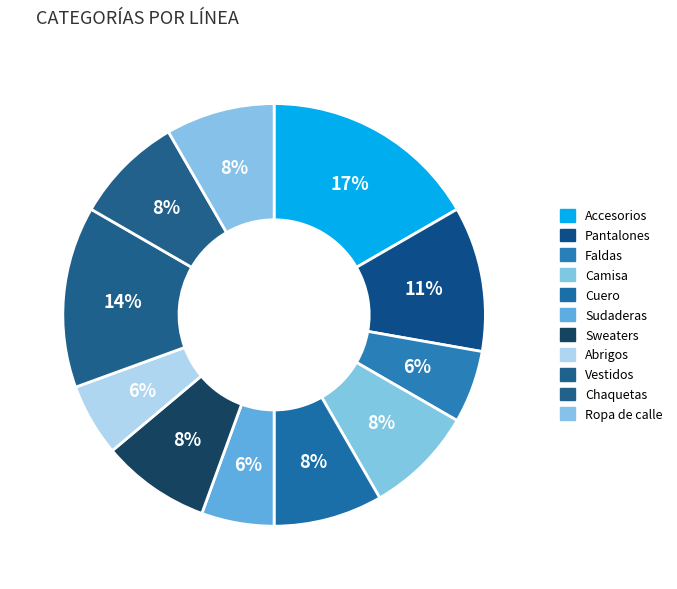

What portion of the pie excludes Camisa?

91.7%